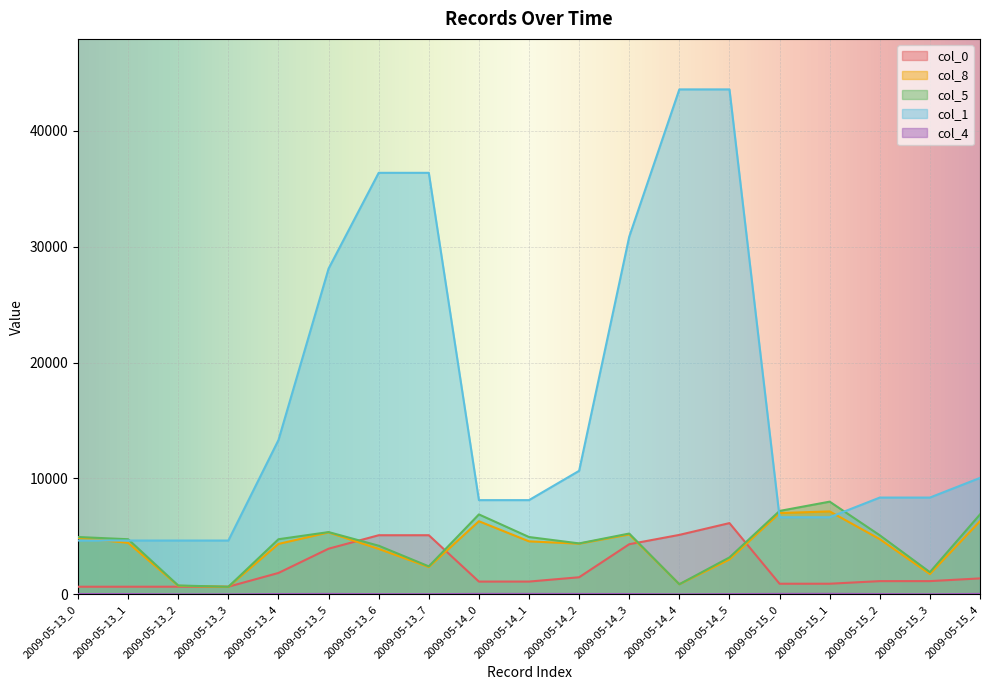

At which category does the chart reach its minimum across all series?

2009-05-13_3